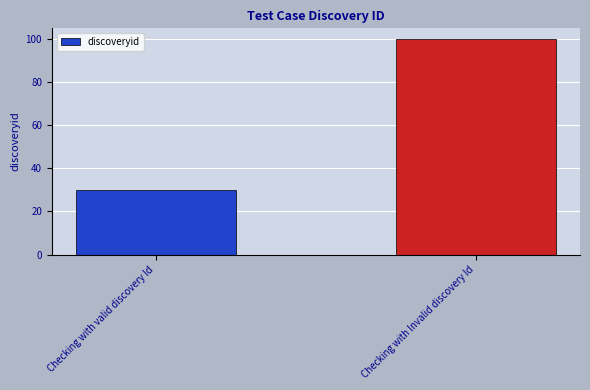

What is the ratio of the value at Checking with valid discovery Id to the value at Checking with Invalid discovery Id?

0.3